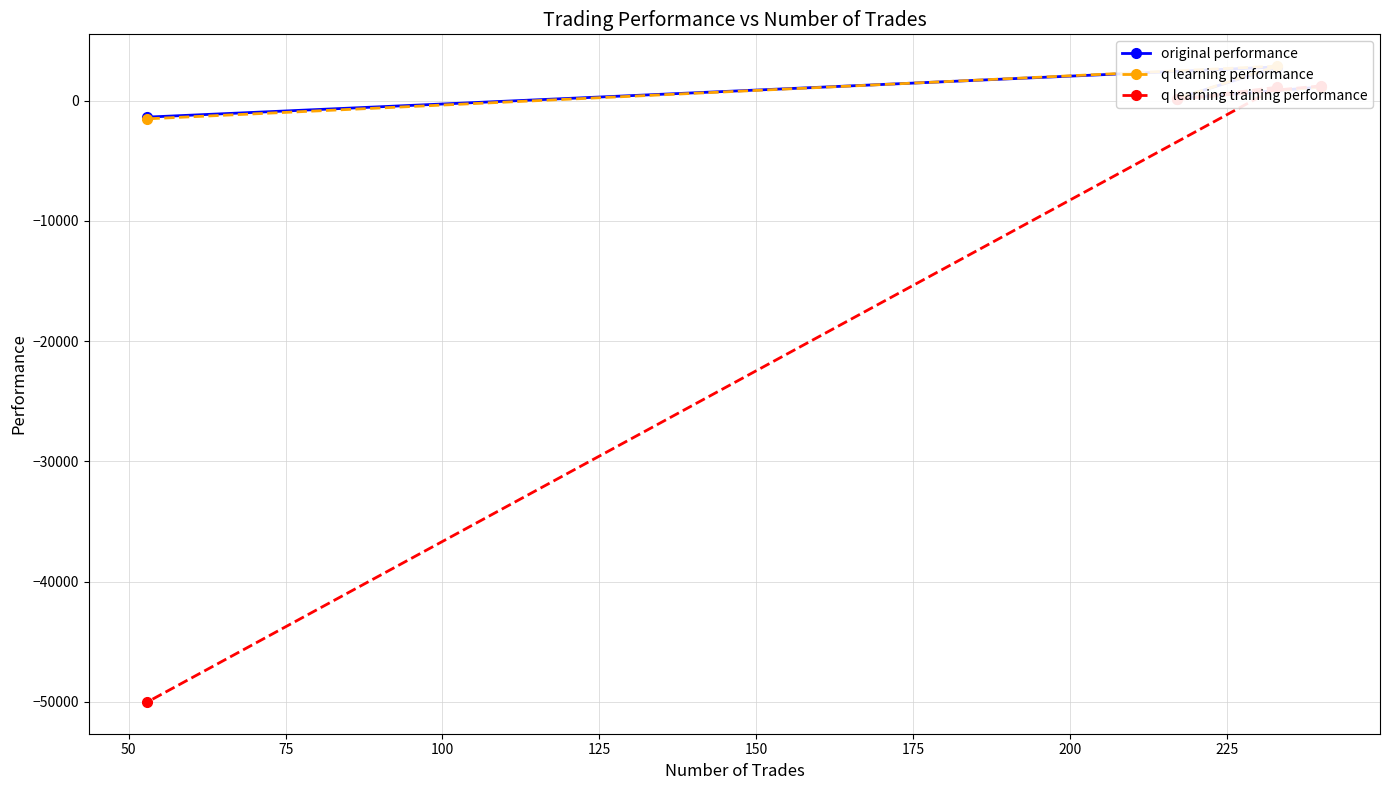

Which series has the largest range (max minus min)?

q learning training performance